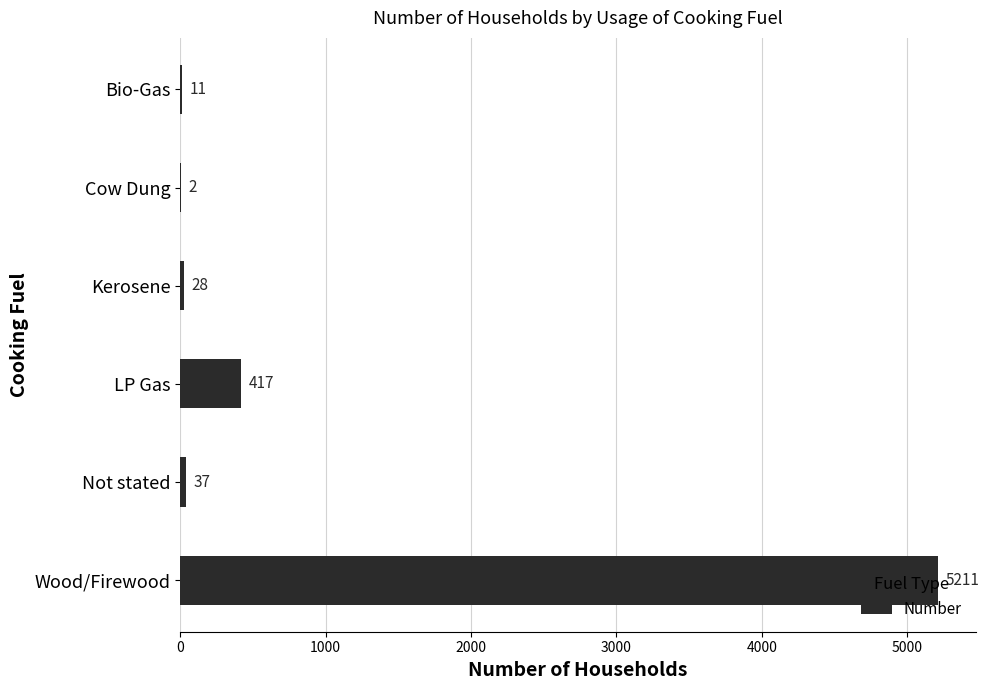

What is the greatest value displayed?

5211